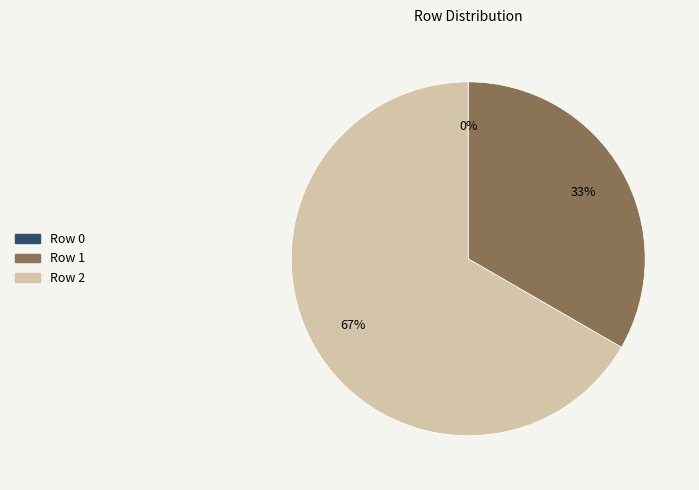

What is the total percentage of Row 1 and Row 2?

100.0%